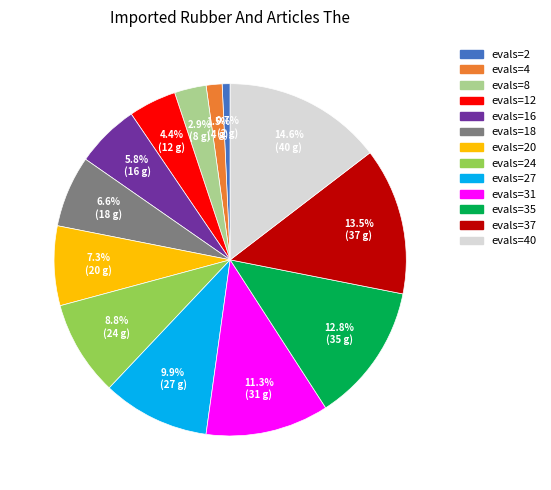

Combined, do evals=12 and evals=27 account for over 50%?

No